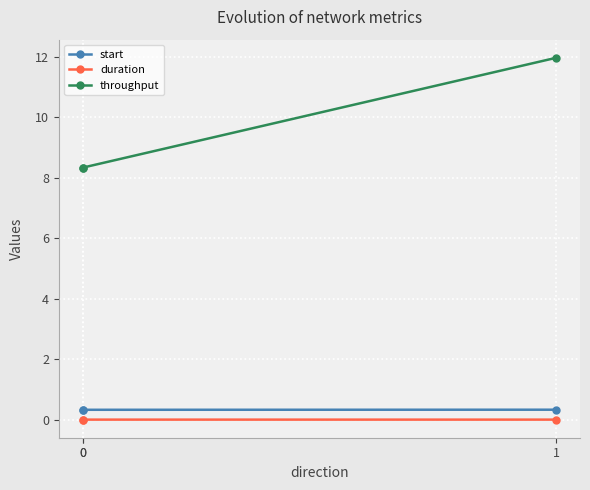

What value does the throughput series have at 0?

8.3